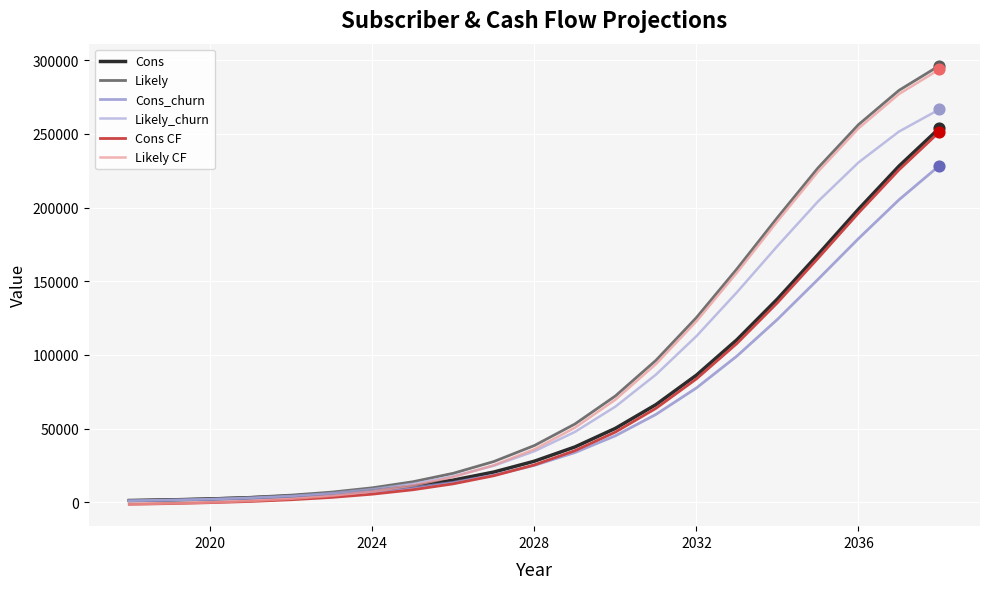

What is the highest value of the Cons_churn series?

228480.0